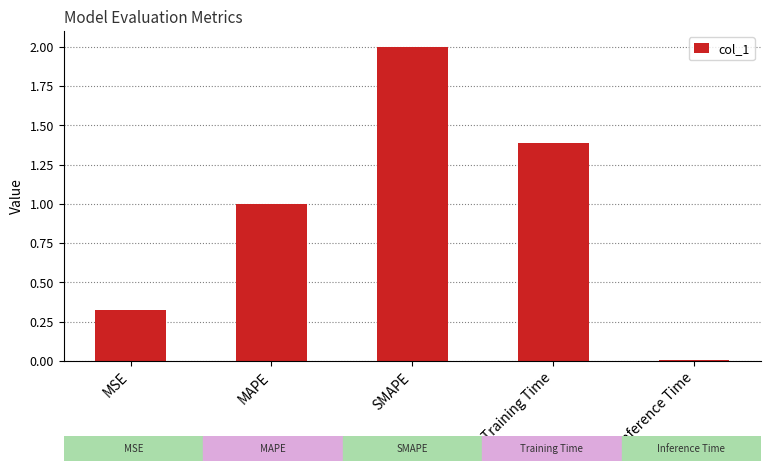

Rank the categories by value from lowest to highest.

Inference Time, MSE, MAPE, Training Time, SMAPE